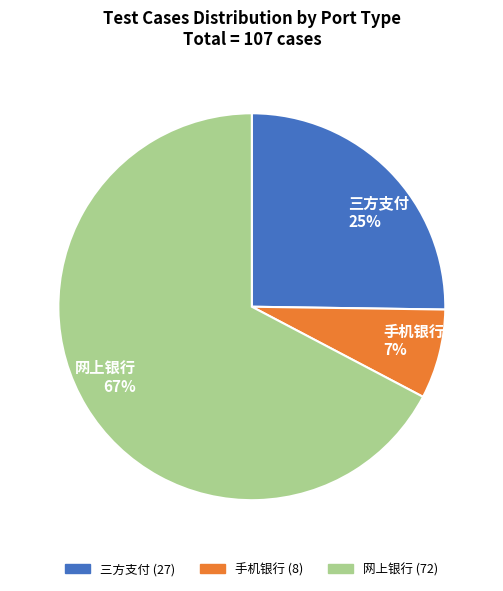

Is 网上银行 the majority of the pie?

Yes